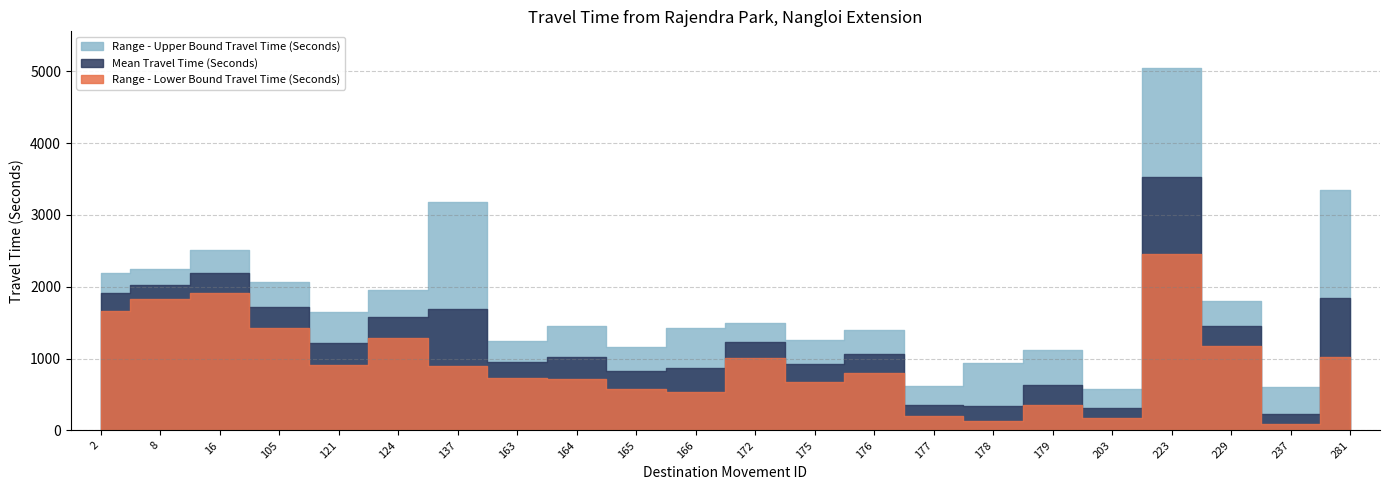

What is the sum of all Range - Upper Bound Travel Time (Seconds) values?

39299